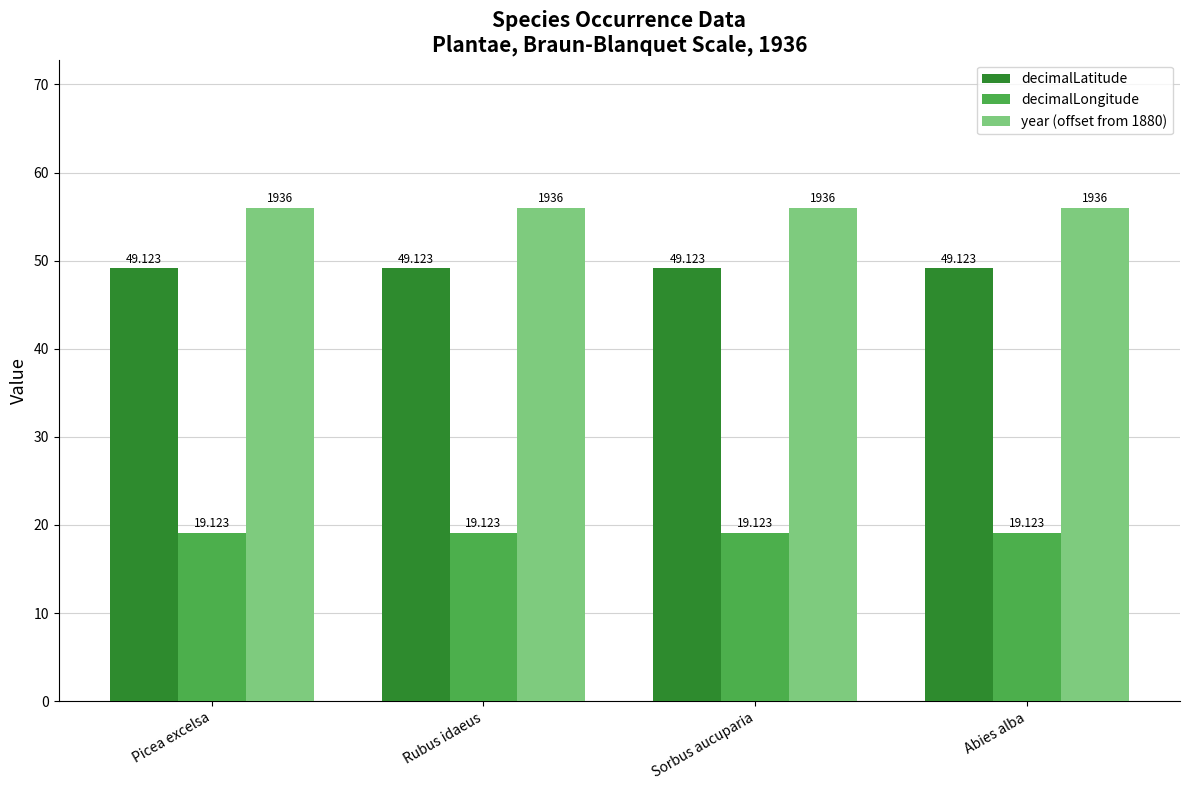

What is the sum of all year (offset from 1880) values?

224.0